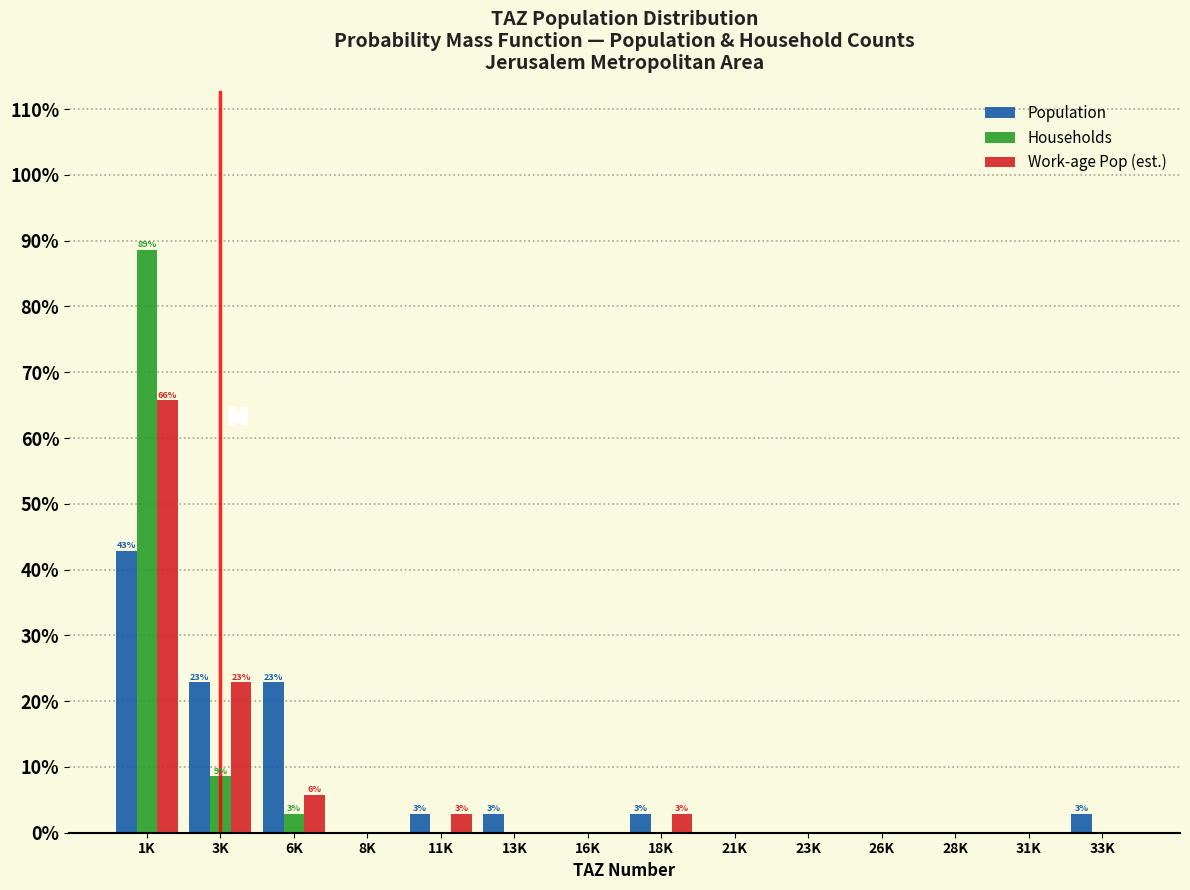

Is it true that Households equals -26.9 at 18K?

False